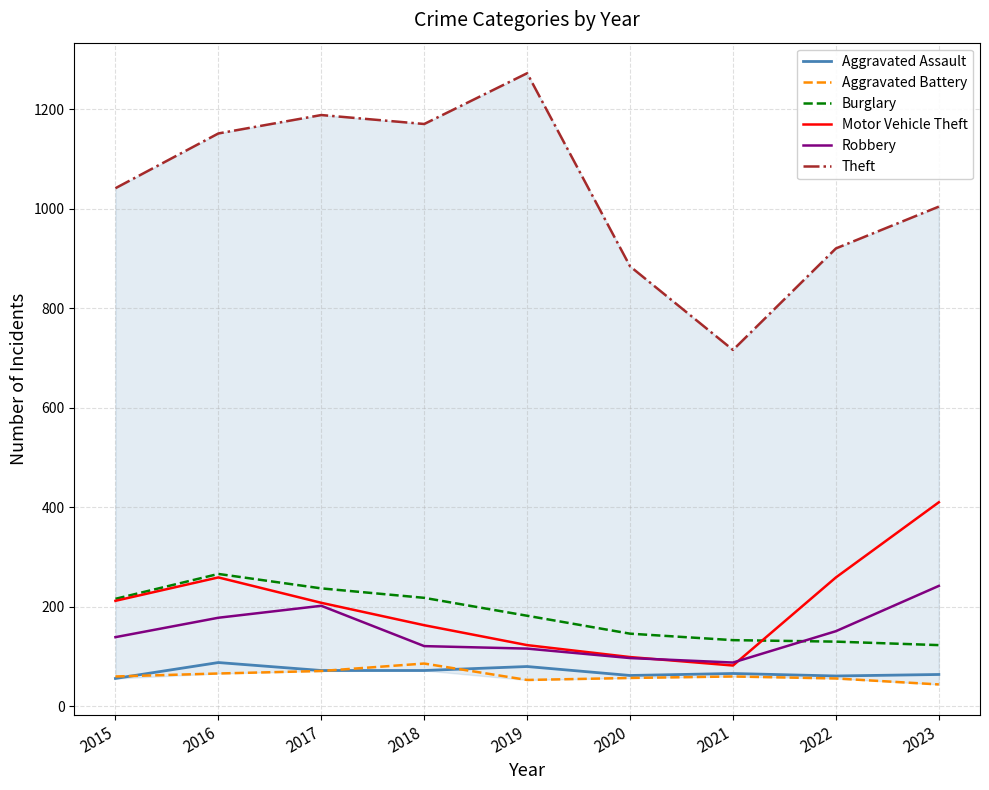

Rank the categories by Burglary value from lowest to highest.

2023, 2022, 2021, 2020, 2019, 2015, 2018, 2017, 2016